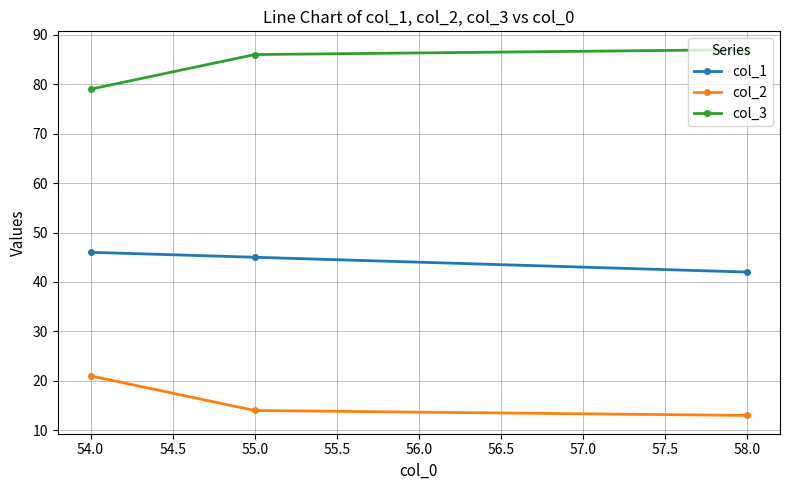

Which category has the lowest value in the col_3 series?

54.0